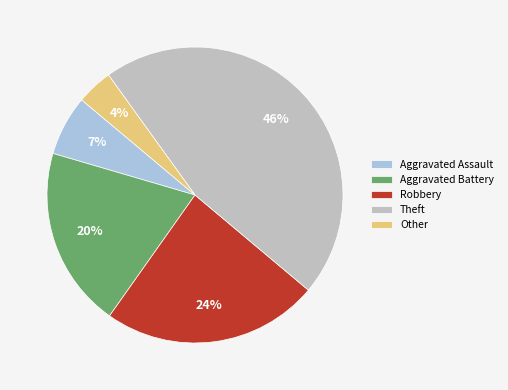

Does Other account for over 50% of the chart?

No